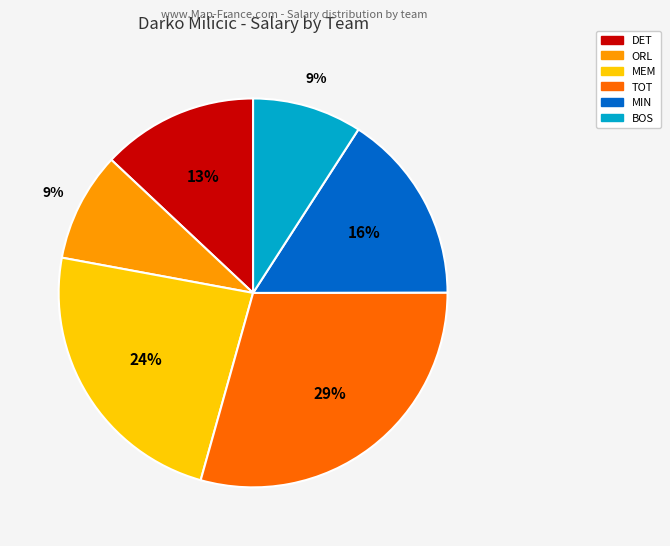

Between ORL and TOT, which is larger?

TOT